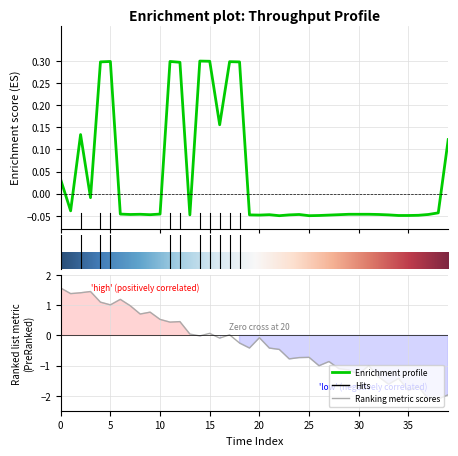

At which category does the data reach its first local peak?

2